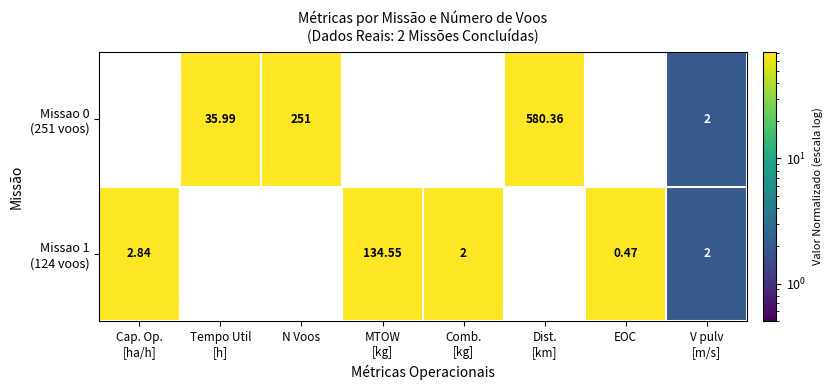

Which label corresponds to the smallest value in the chart?

EOC